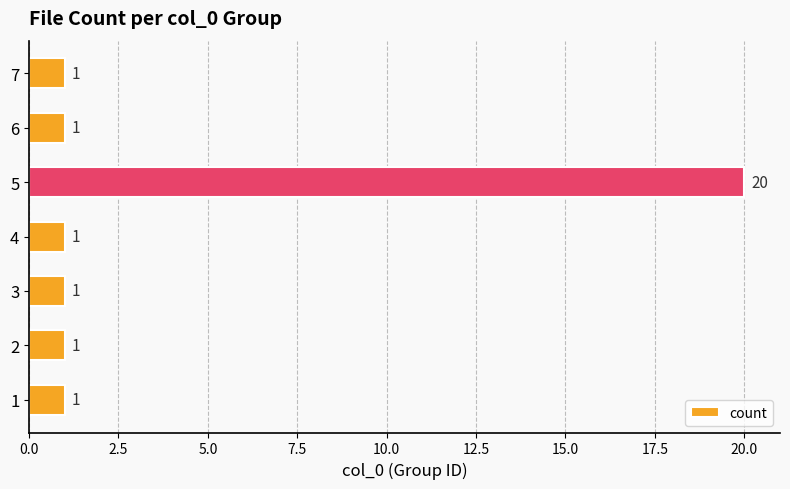

What is the sum of all values?

26